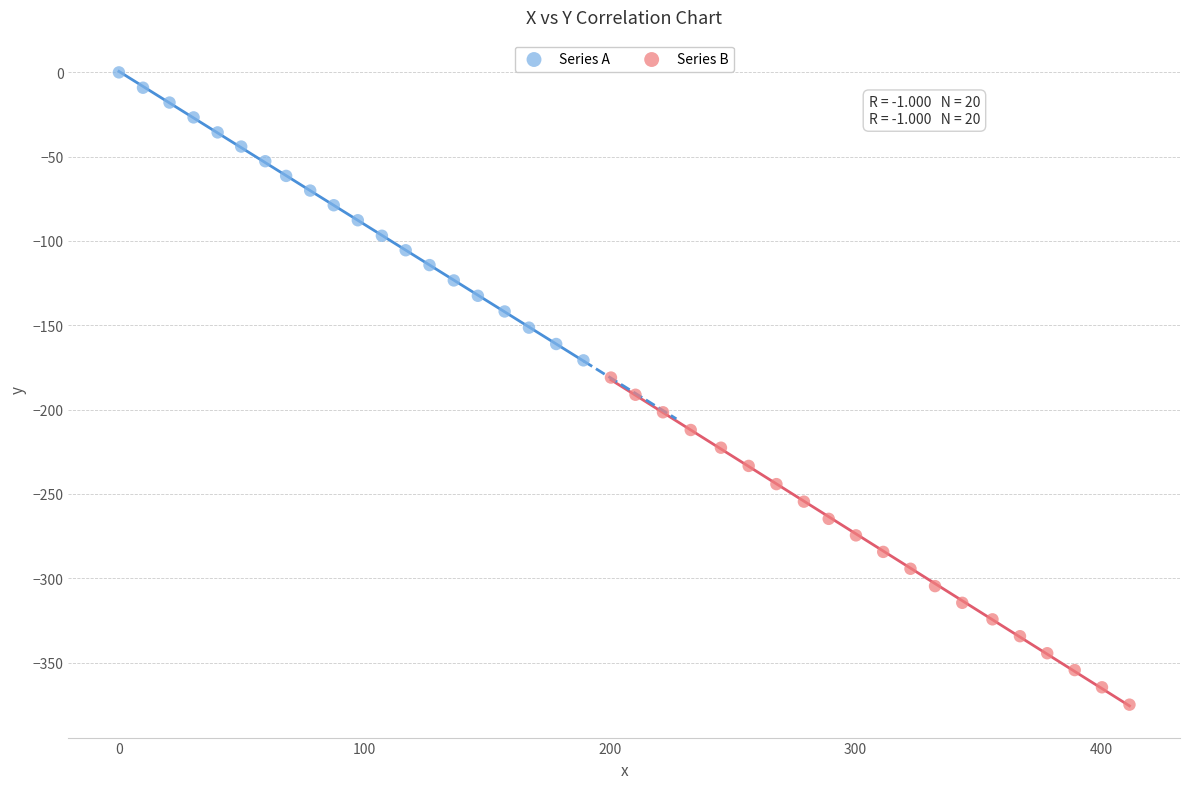

Which series has the largest Y range (max minus min)?

Series B